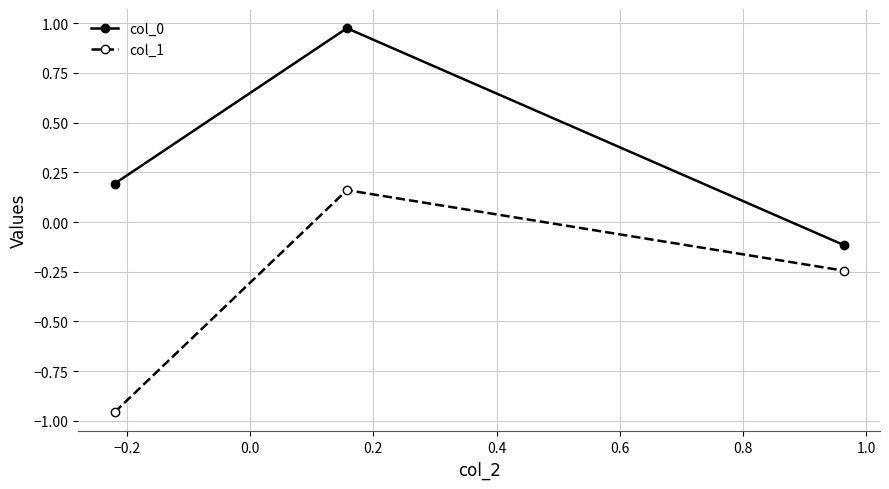

How many series are shown in this chart?

2